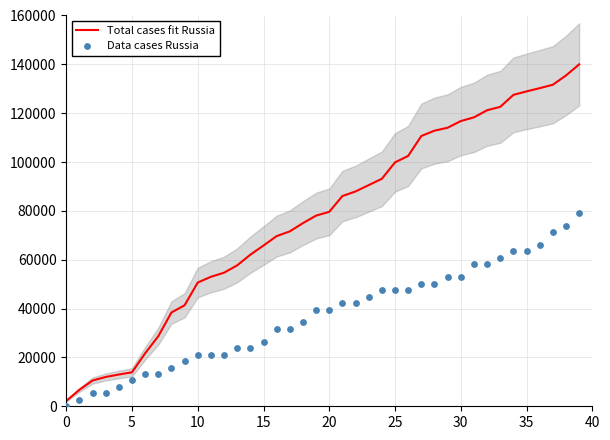

Which series contains the highest Y value?

Total cases fit Russia